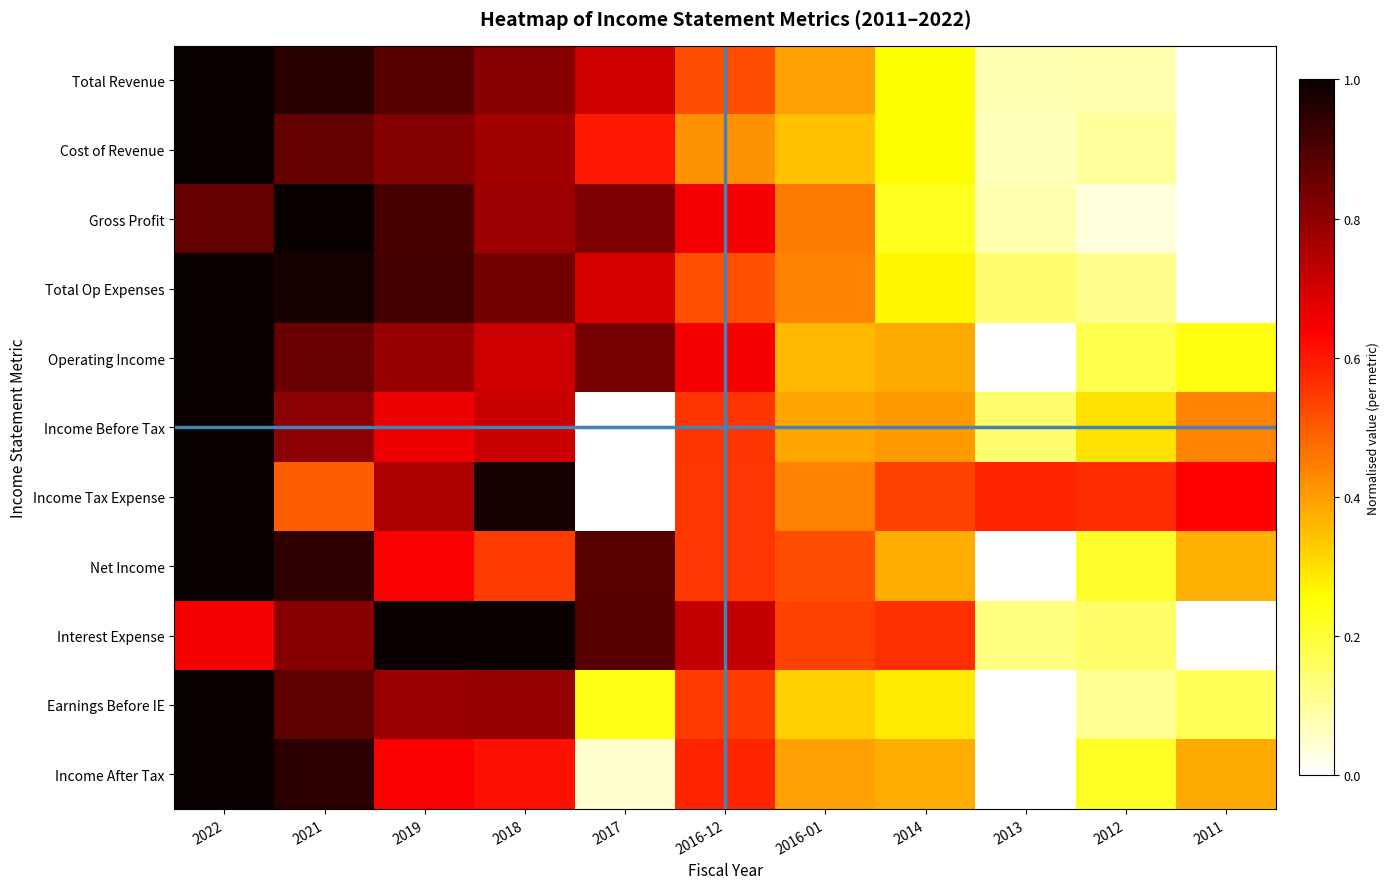

Which series has the largest total across all categories?

Income Tax Expense